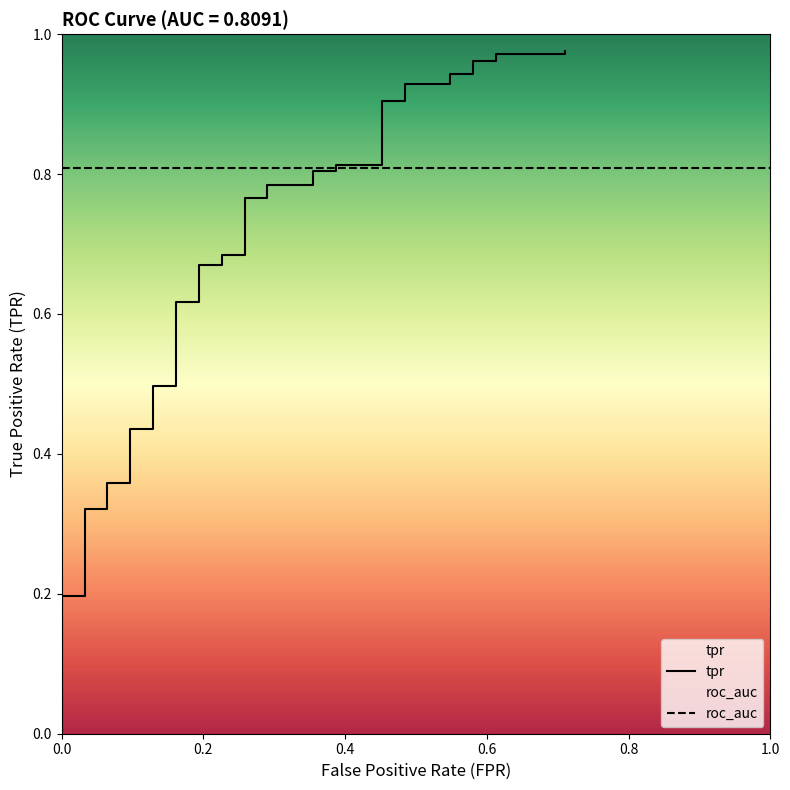

What is the greatest value displayed?

1.0